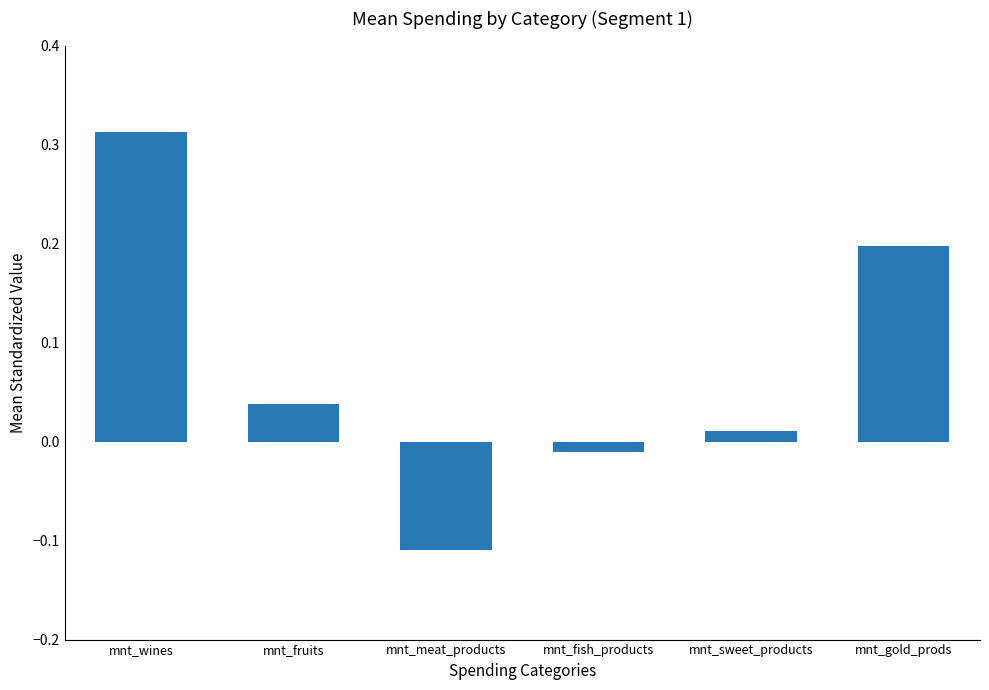

How many bars are there in total?

6